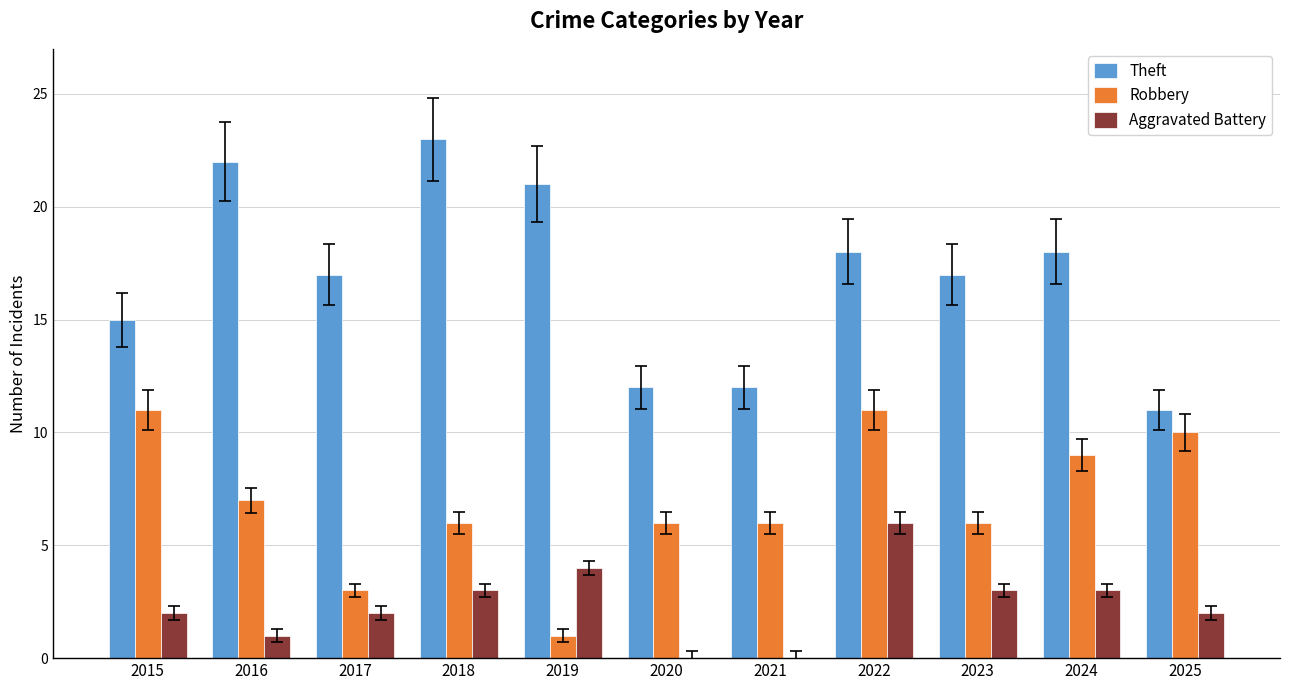

What is the spread (max minus min) of values at 2018?

20